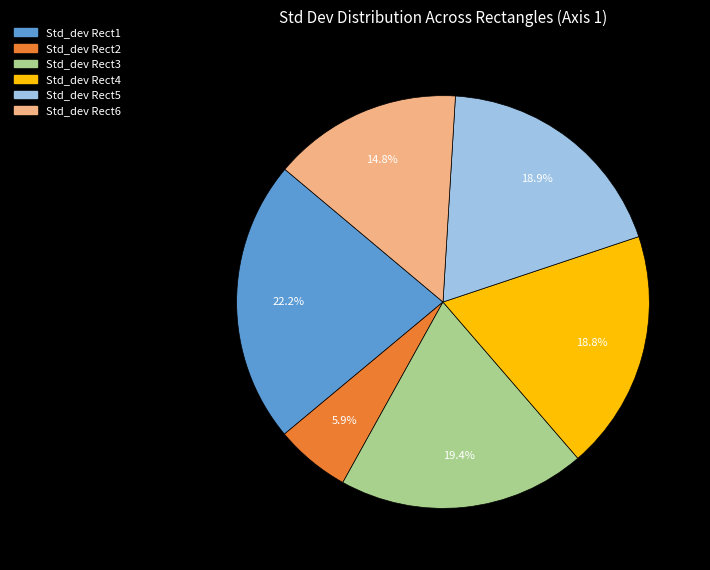

To the nearest percent, what portion does Std_dev Rect4 represent?

19%